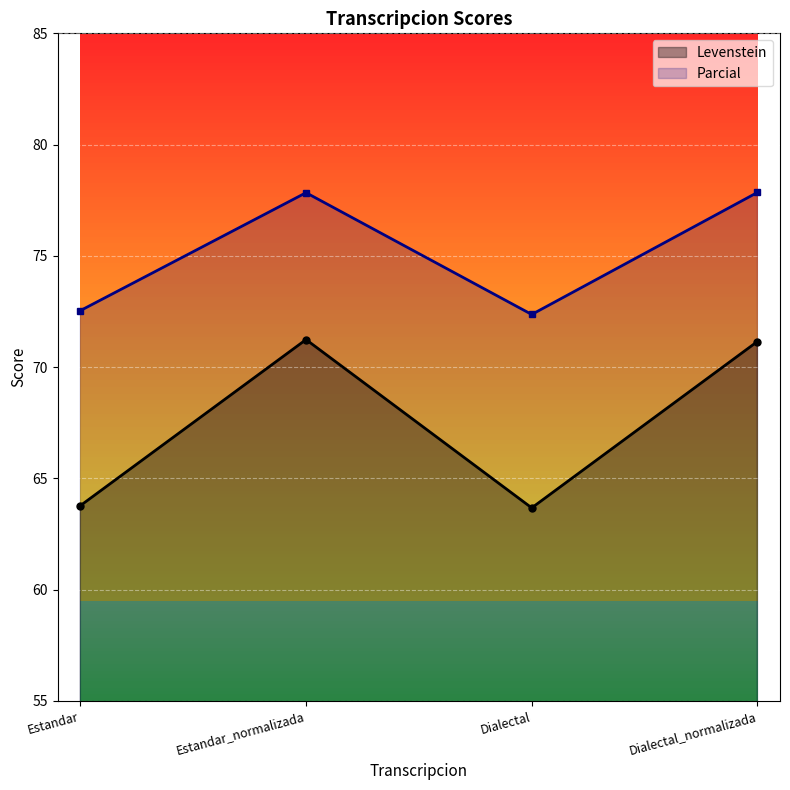

At how many categories does at least one series exceed 77?

2